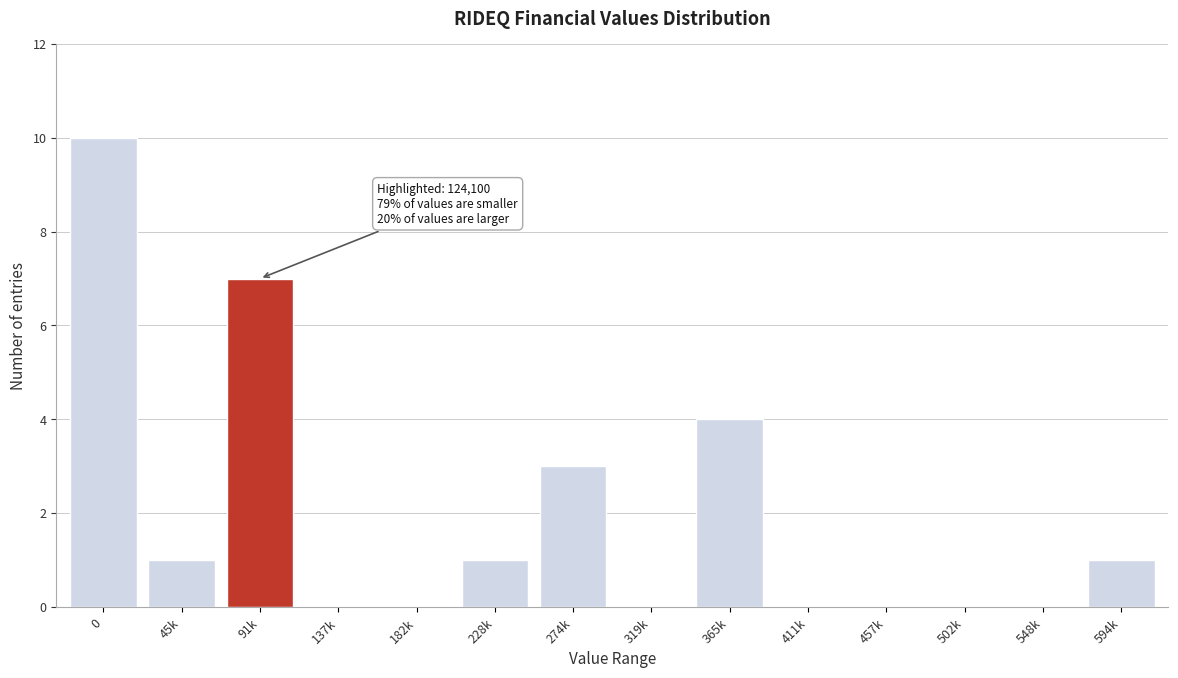

Reading left to right, list all the values displayed in this chart.

0=10	45k=1	91k=7	137k=0	182k=0	228k=1	274k=3	319k=0	365k=4	411k=0	457k=0	502k=0	548k=0	594k=1